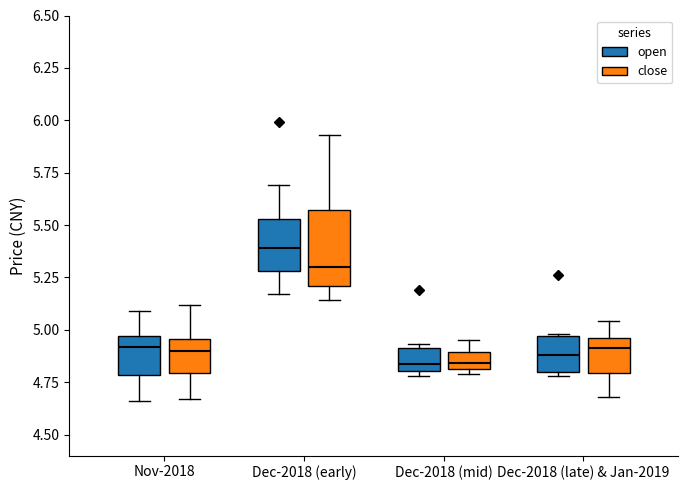

Reading left to right, read every box against the y-axis: the position of its median line, the range the box covers, and the ends of its whiskers. The values are not printed on the chart, so give them approximately, as read against the axis.

Nov-2018 (open): median 4.90, box 4.80 to 4.95, whiskers 4.65 to 5.10
Nov-2018 (close): median 4.90, box 4.80 to 4.95, whiskers 4.65 to 5.10
Dec-2018 (early) (open): median 5.40, box 5.30 to 5.55, whiskers 5.15 to 5.70
Dec-2018 (early) (close): median 5.30, box 5.20 to 5.55, whiskers 5.15 to 5.95
Dec-2018 (mid) (open): median 4.85, box 4.80 to 4.90, whiskers 4.80 (just below the box's lower edge) to 4.95
Dec-2018 (mid) (close): median 4.85, box 4.80 to 4.90, whiskers 4.80 (just below the box's lower edge) to 4.95
Dec-2018 (late) & Jan-2019 (open): median 4.90, box 4.80 to 4.95, whiskers 4.80 (just below the box's lower edge) to 5.00
Dec-2018 (late) & Jan-2019 (close): median 4.90, box 4.80 to 4.95, whiskers 4.70 to 5.05